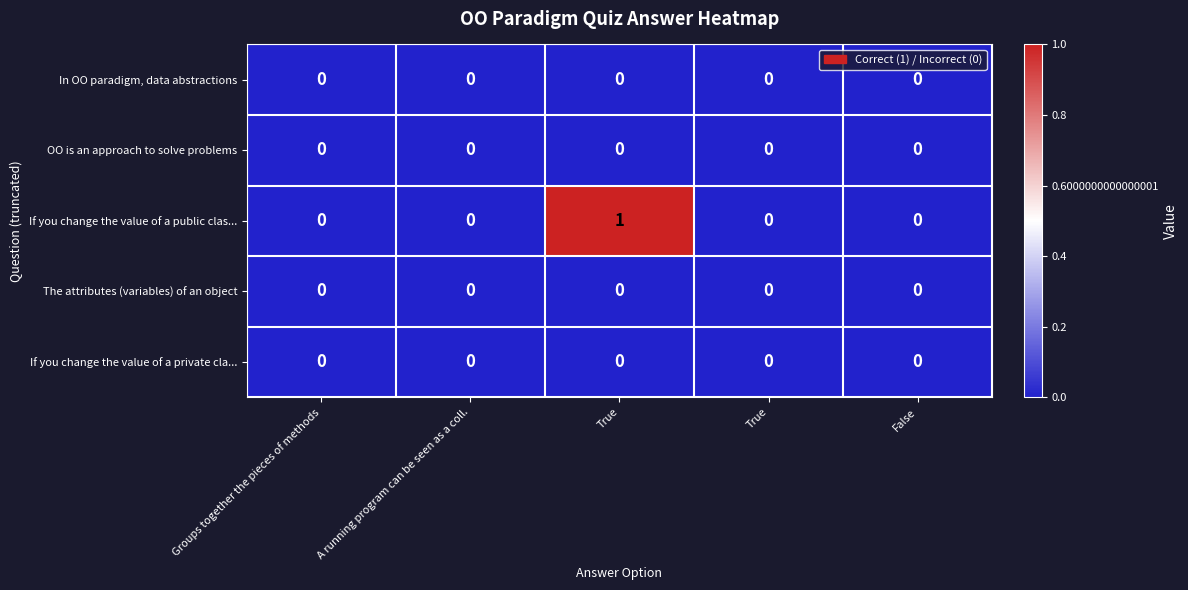

Between True and True, which series saw the biggest shift?

If you change the value of a public clas...